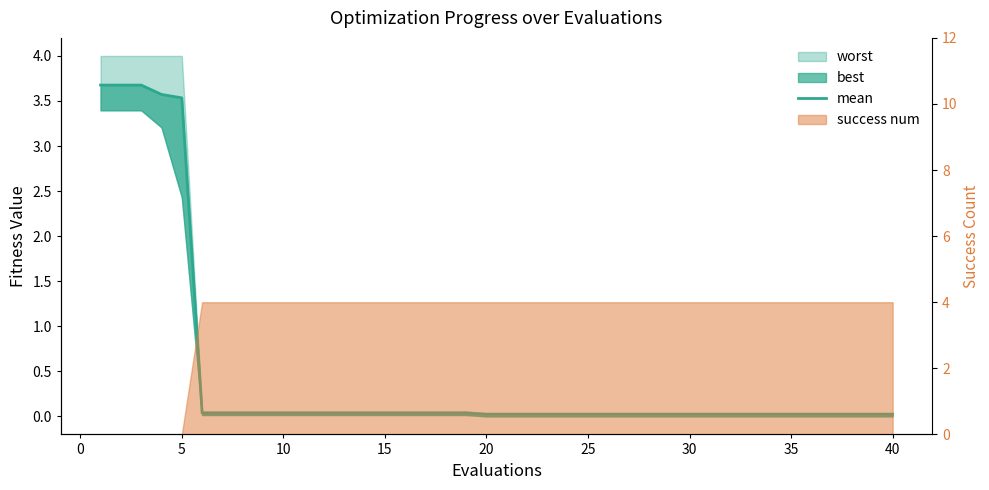

Which category has the lowest value across all series?

20